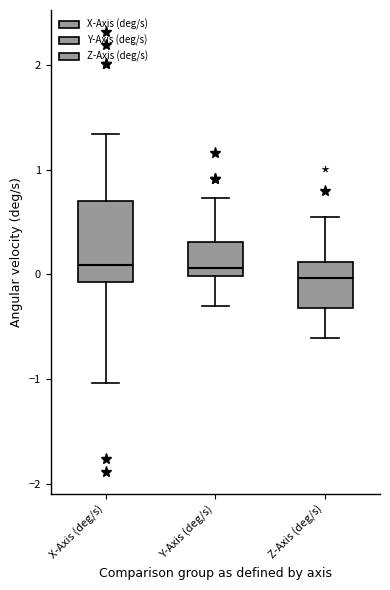

Where is the upper edge of the box for Z-Axis (deg/s) on the y-axis? The values are not printed on the chart, so give them approximately, as read against the axis.

0.1